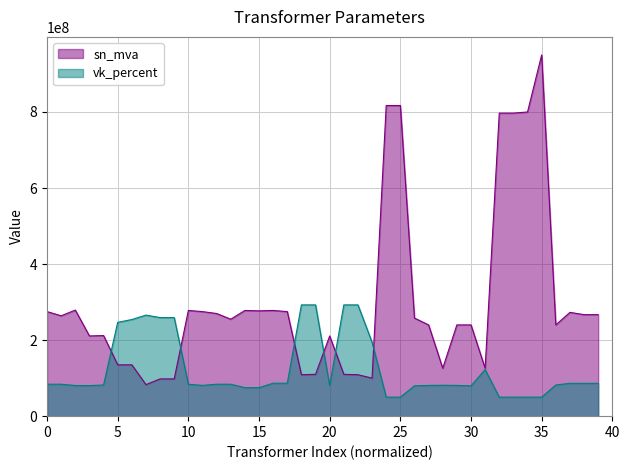

The value of vk_percent at 18 is 292635000.0. True or false?

True